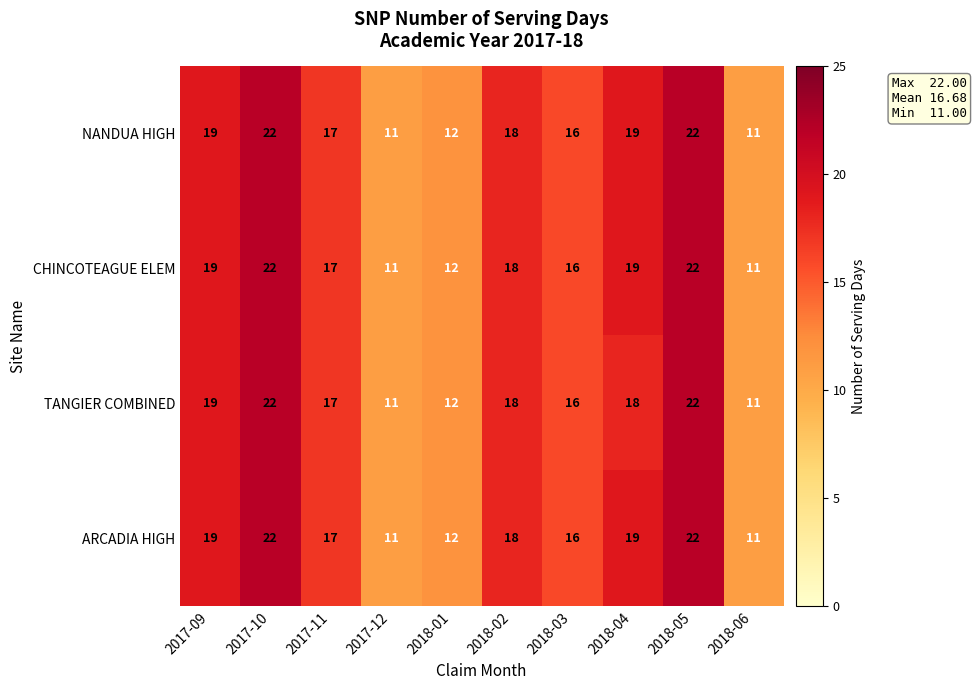

What is the sum of the NANDUA HIGH values at 2018-02 and 2017-11?

35